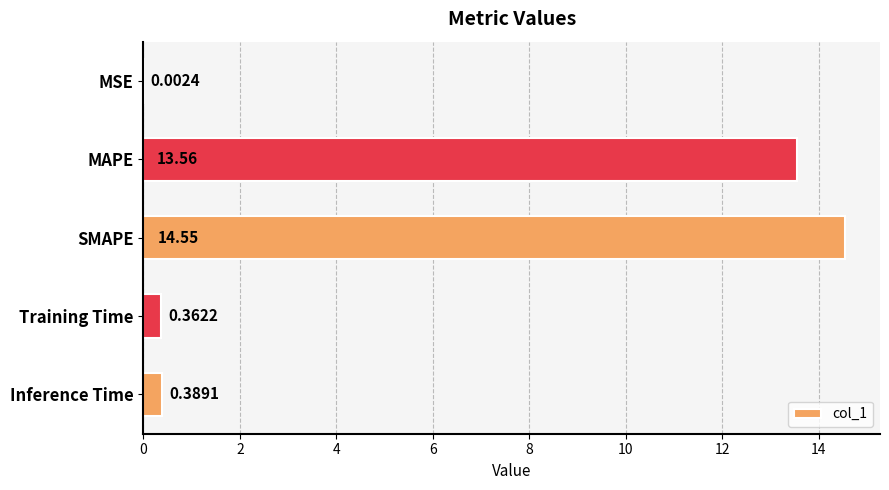

Where is the data nearest to the value 7?

MAPE